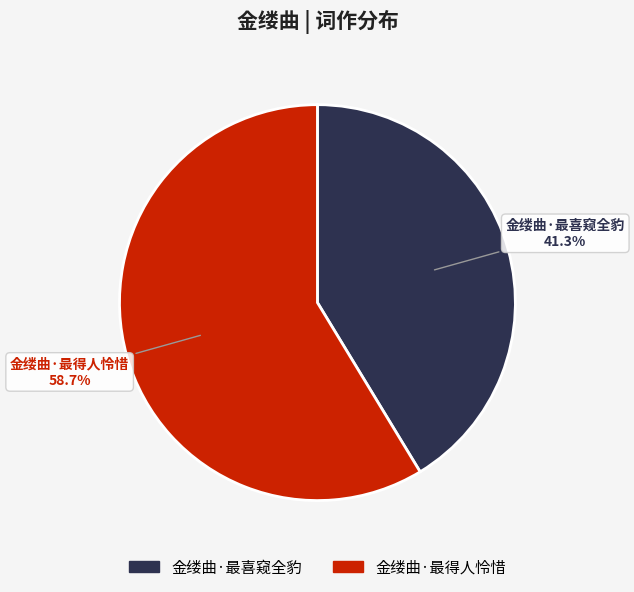

Which category accounts for the majority?

金缕曲·最得人怜惜